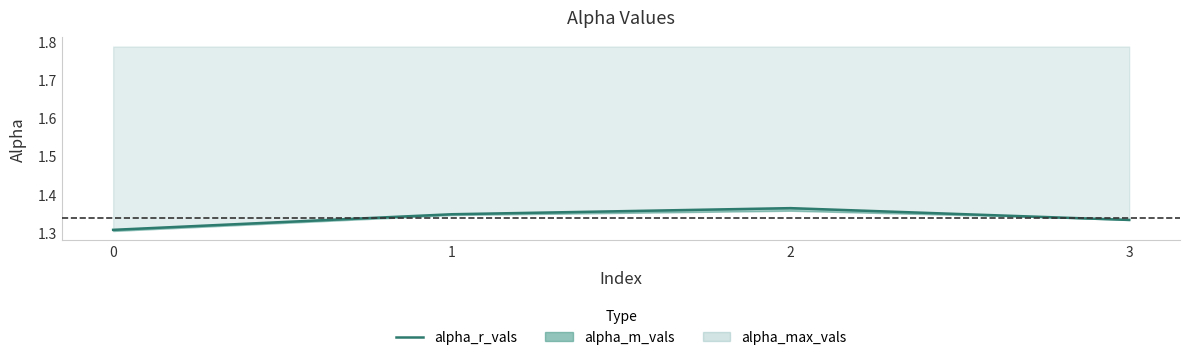

What is the average value?

1.3